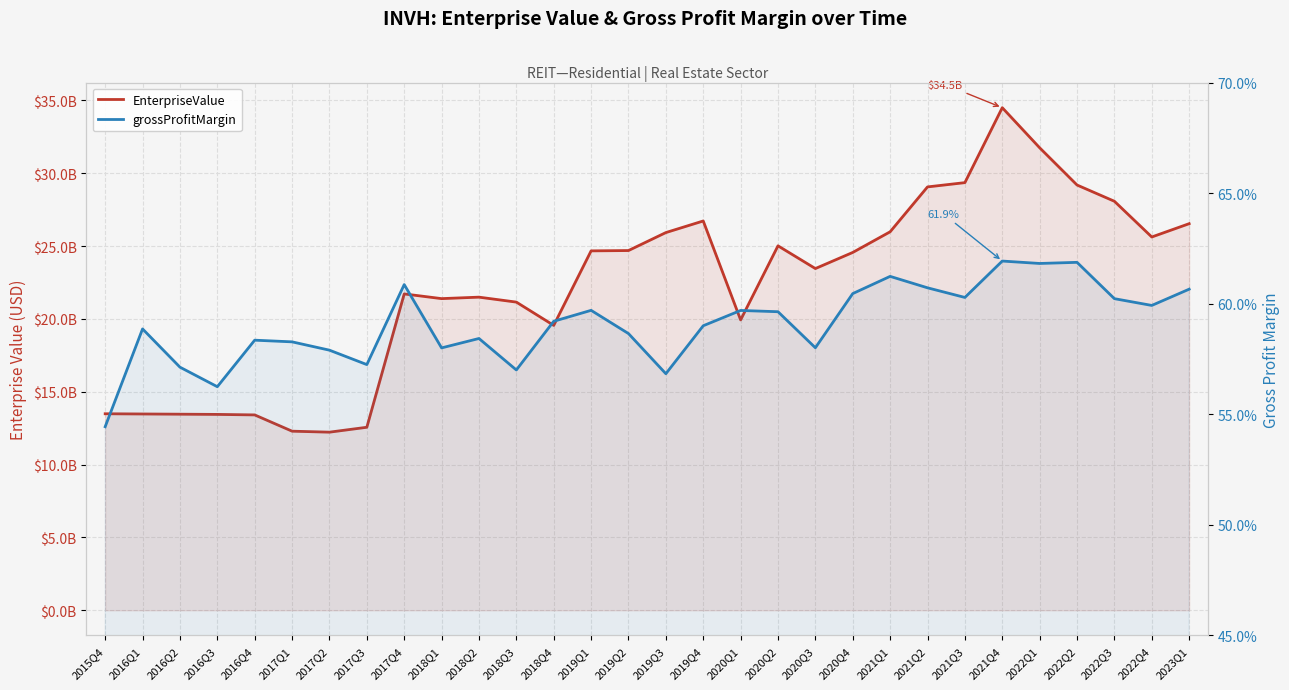

What is the sum of the grossProfitMargin values at 2023Q1 and 2017Q1?

1.2